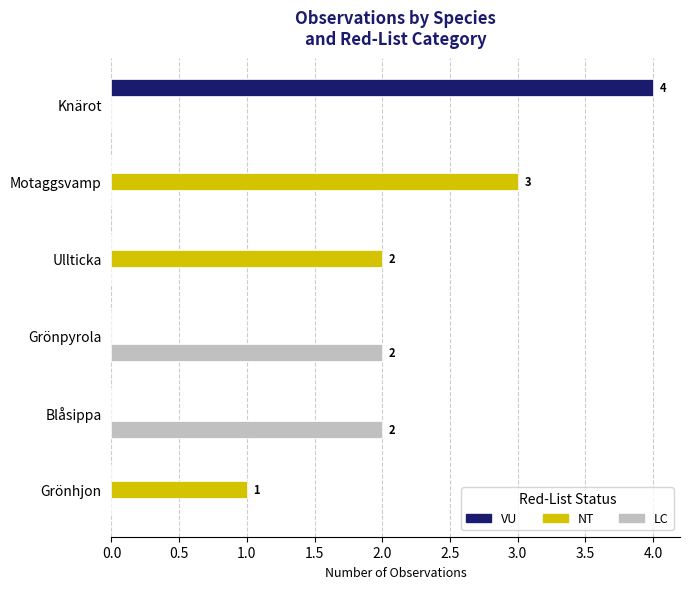

What is the sum of all NT values?

6